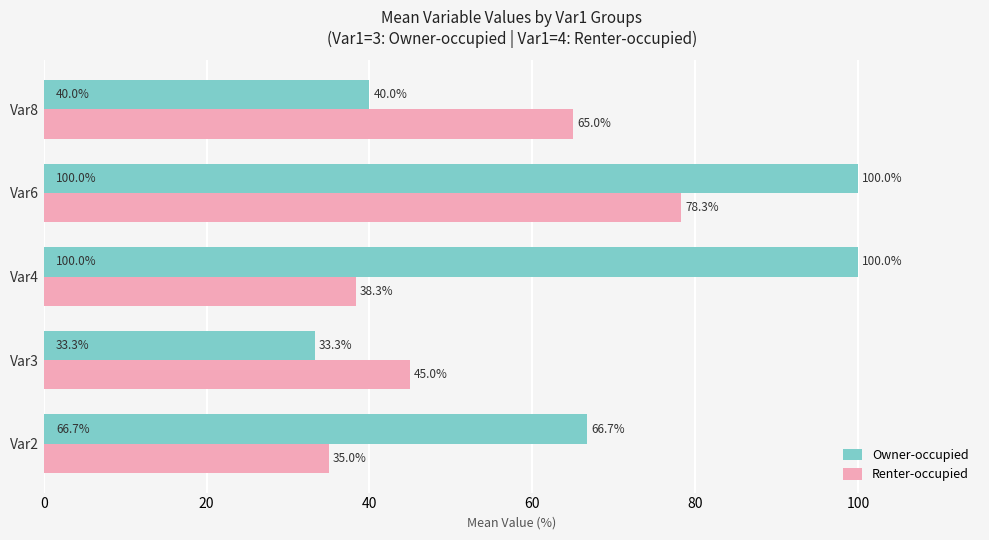

List the series in order of their peak value, highest first.

Owner-occupied, Renter-occupied